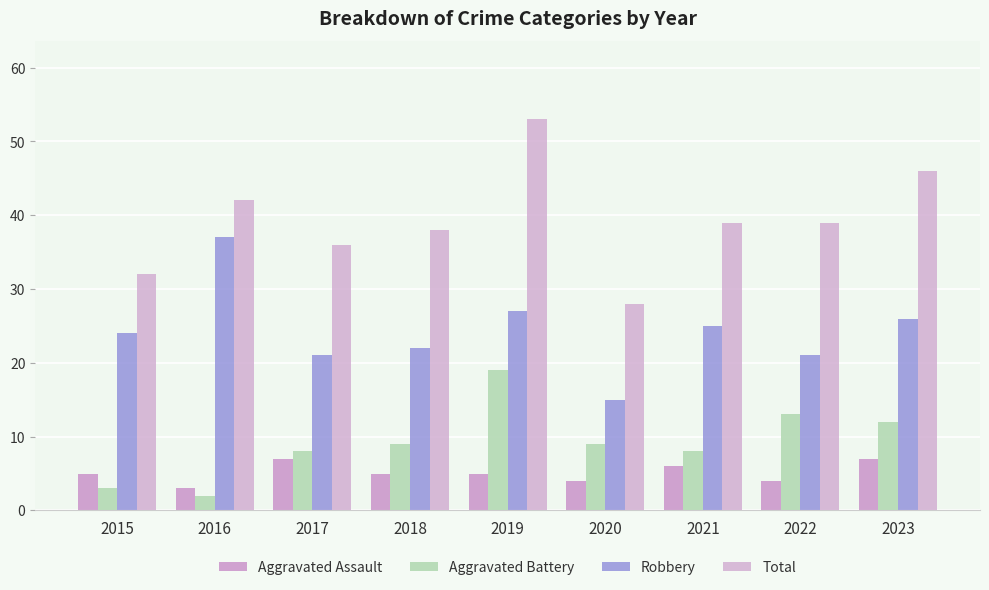

The value of Robbery at 2022 is 7. True or false?

False